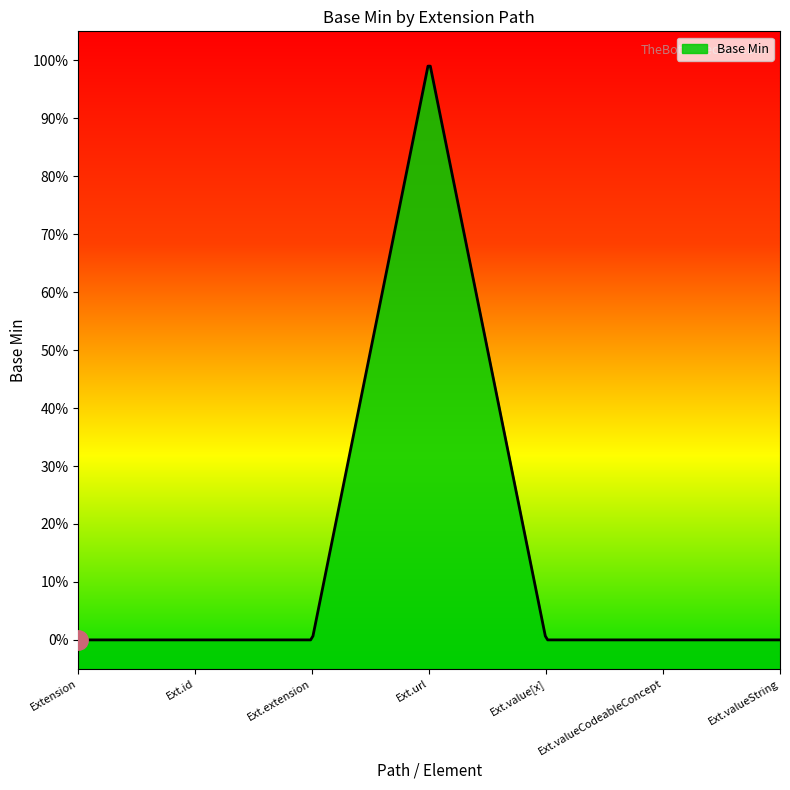

Does the chart display data point markers on the line(s)?

No